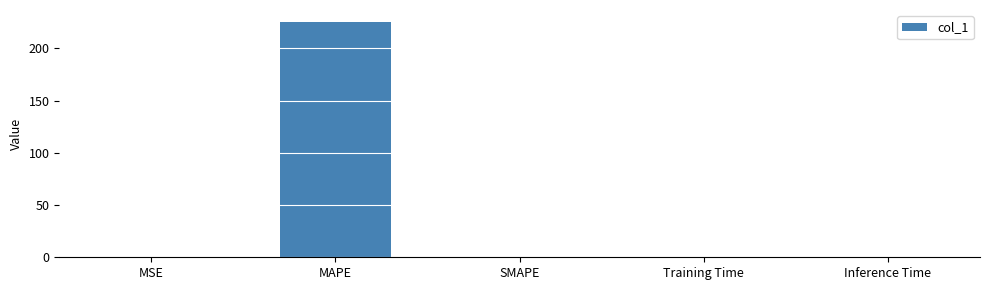

What is the greatest value displayed?

225.4